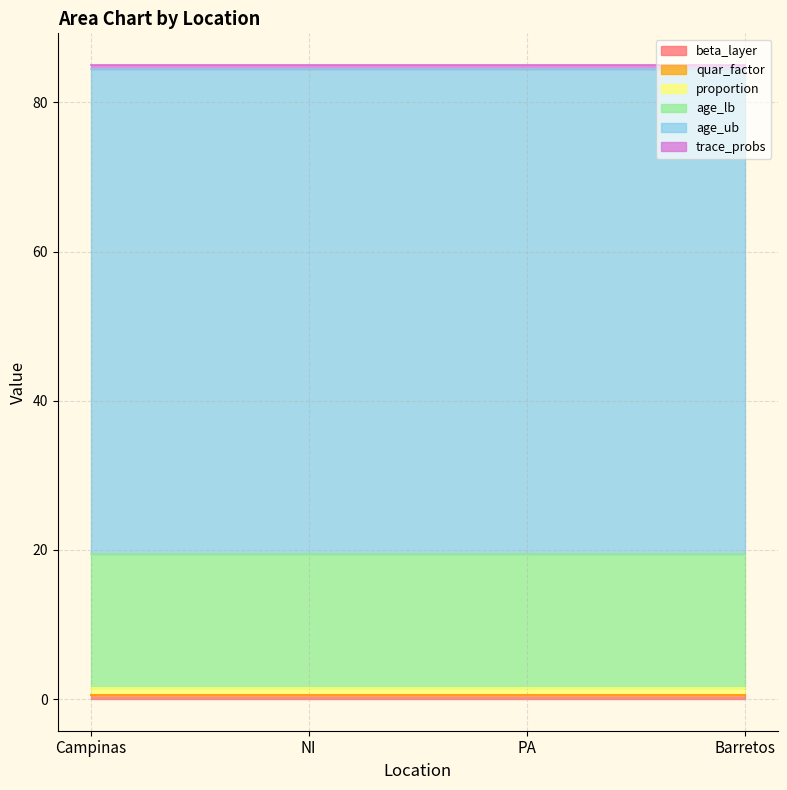

Is the value of quar_factor at PA greater than the value of proportion at NI?

No